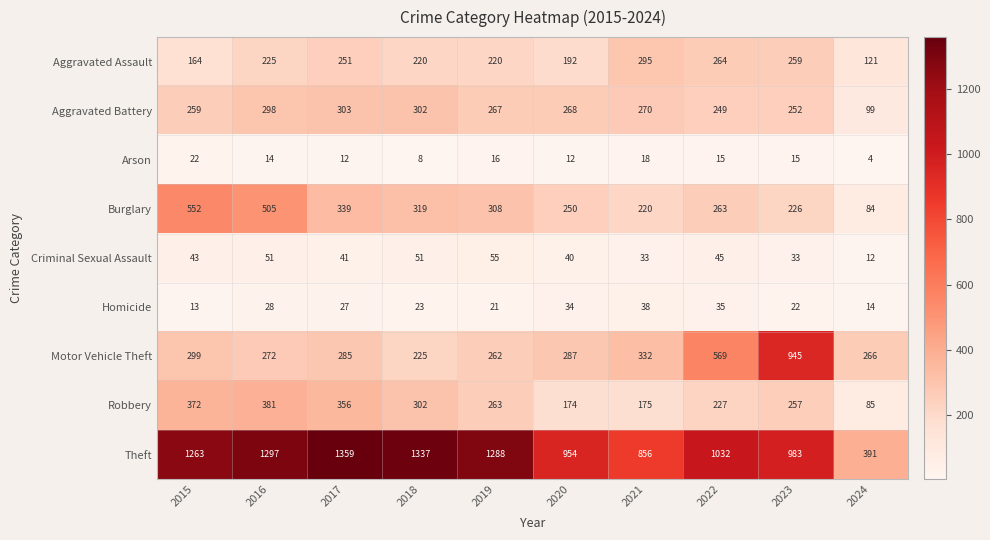

What value does the Aggravated Assault series have at 2024, to the nearest 50?

100